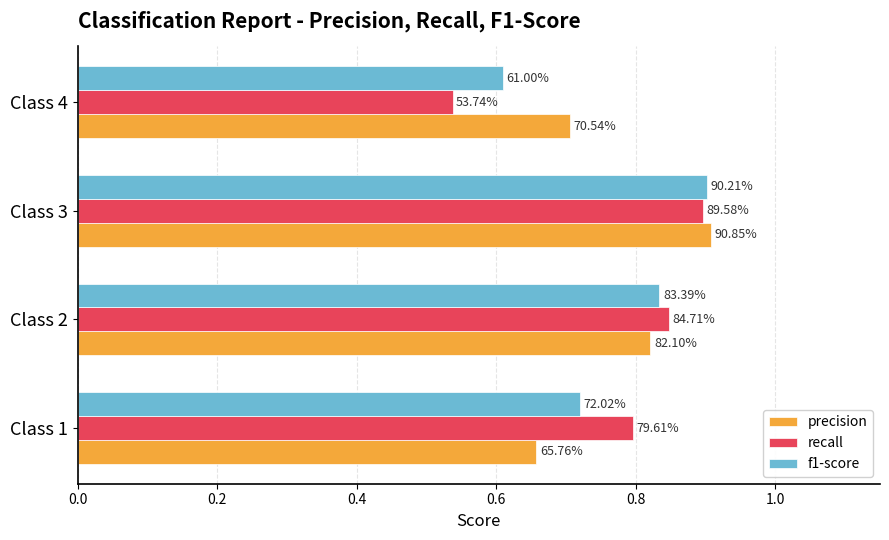

How many precision values are between 0 and 1?

4